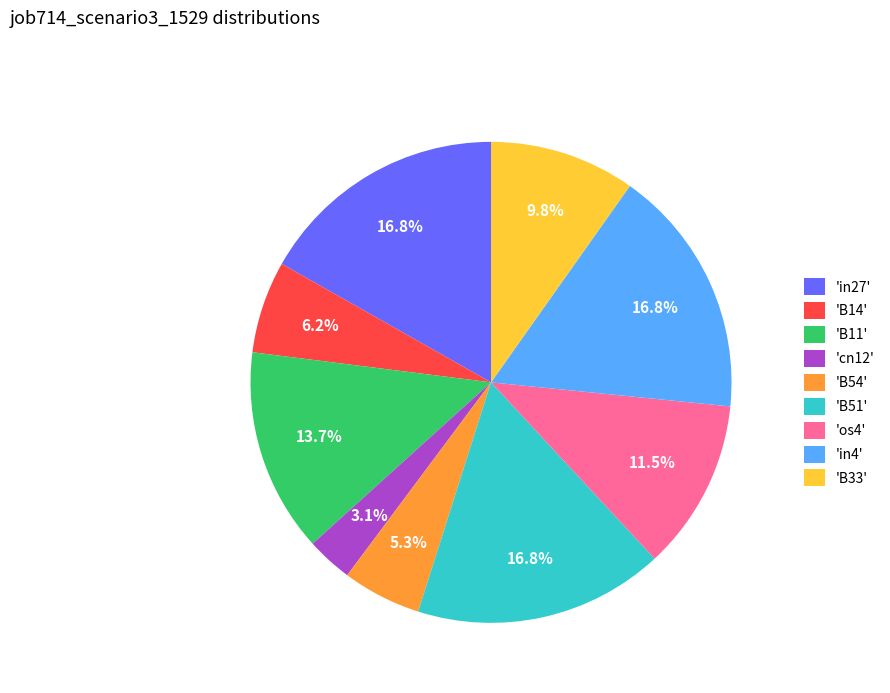

What percentage do 'B11' and 'B51' together represent?

30.5%